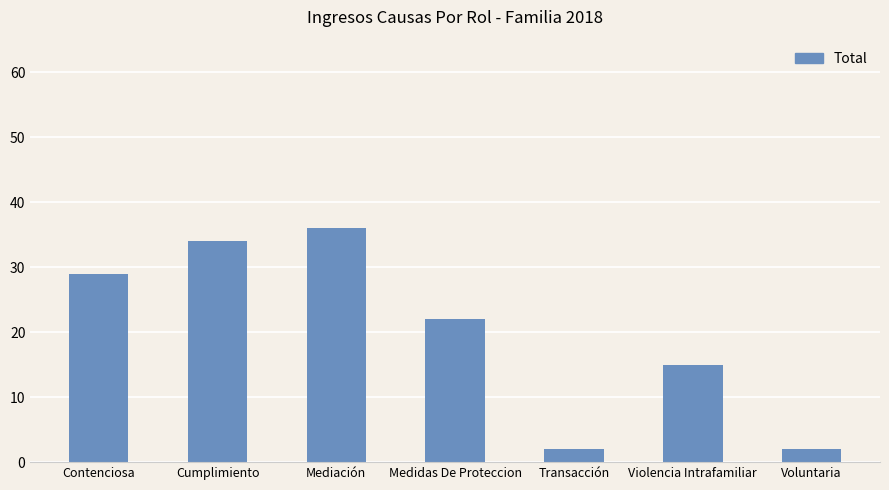

What value does the data have at Mediación, to the nearest 5?

35